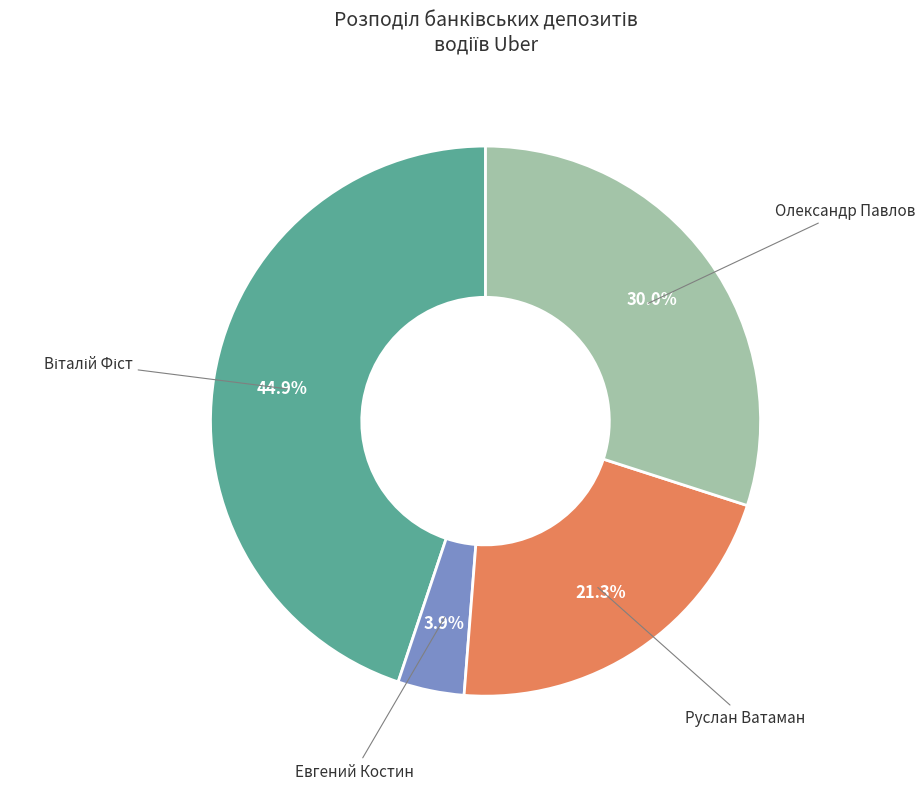

To the nearest percent, what is the difference between the largest and smallest slice percentages?

41%